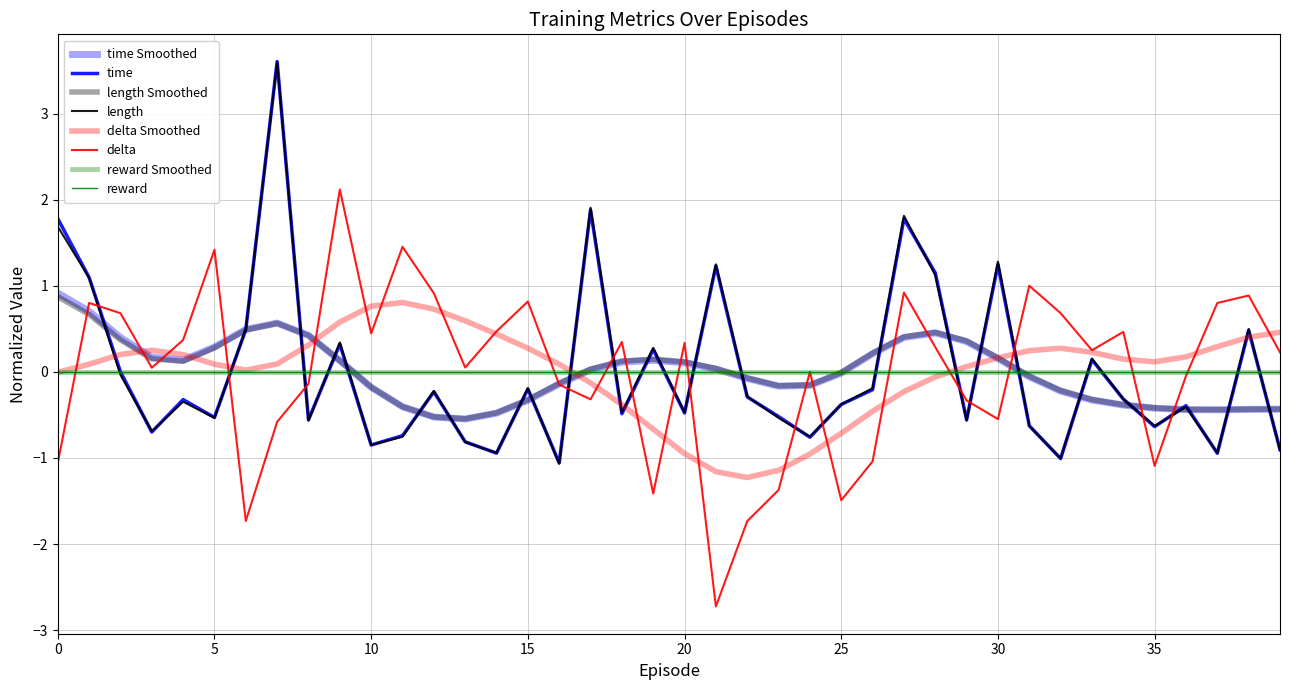

Is this an area chart (filled region under the line)?

No